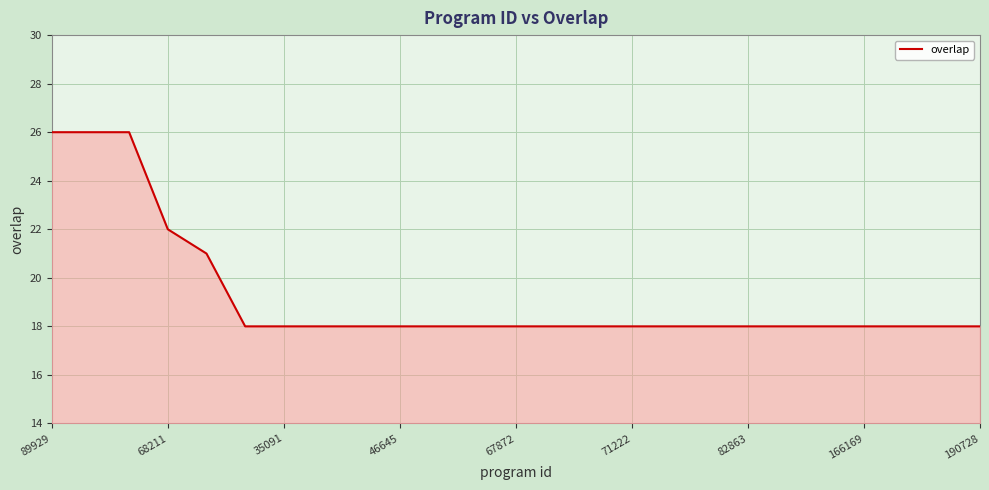

How many lines are shown in the chart?

1